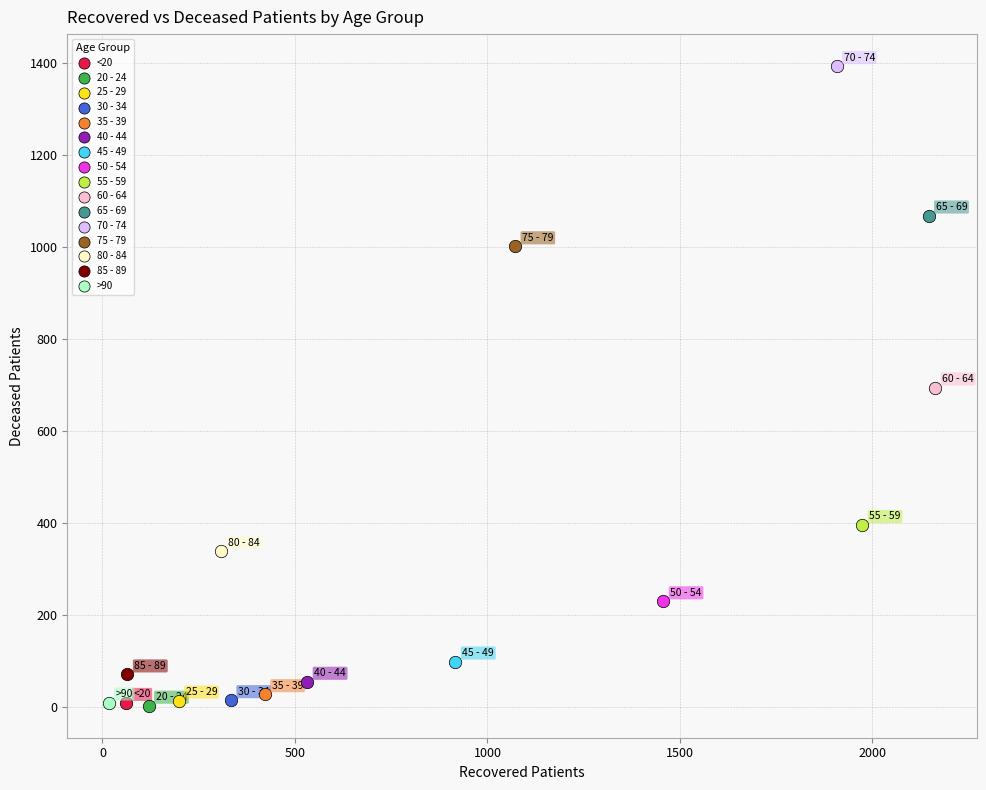

What are all the series names shown in the legend?

<20, 20 - 24, 25 - 29, 30 - 34, 35 - 39, 40 - 44, 45 - 49, 50 - 54, 55 - 59, 60 - 64, 65 - 69, 70 - 74, 75 - 79, 80 - 84, 85 - 89, >90